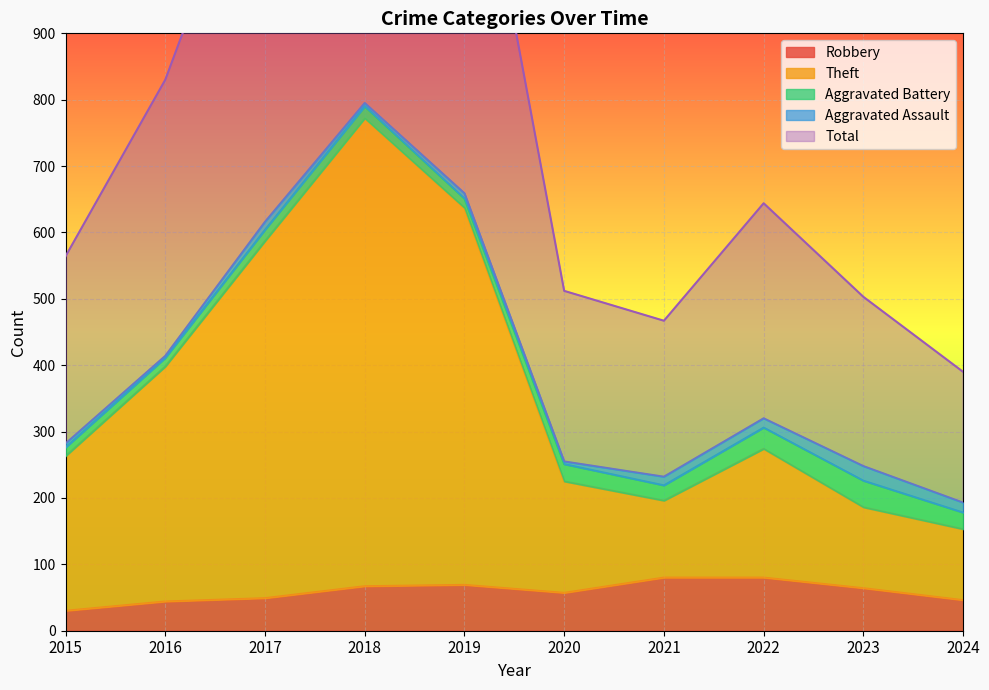

The value of Robbery at 2019 is 24. True or false?

False